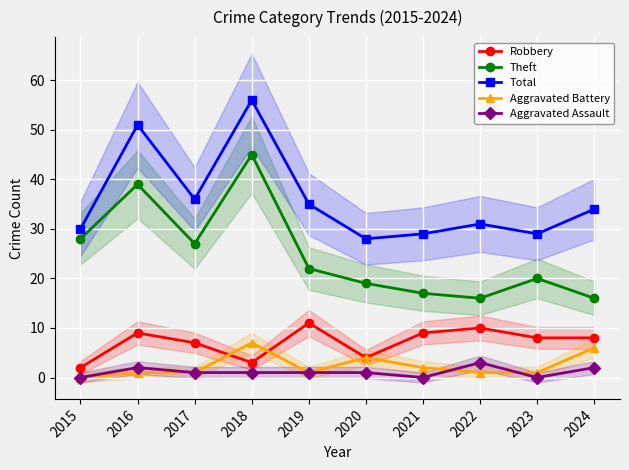

At how many categories does at least one series exceed 1?

10